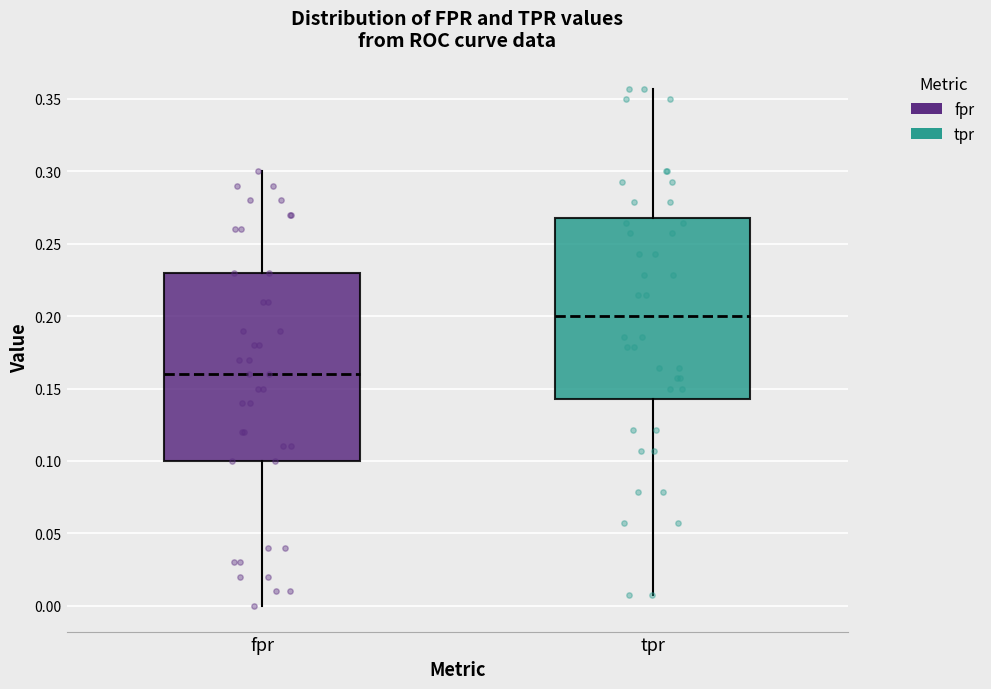

Where is the upper edge of the box for fpr on the y-axis? The values are not printed on the chart, so give them approximately, as read against the axis.

0.230